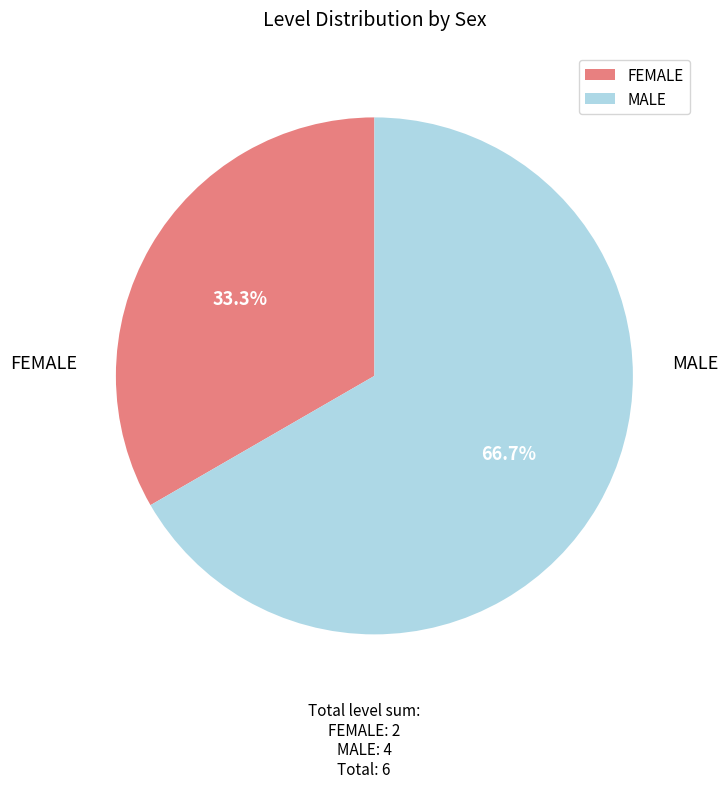

What is the ratio of the value at MALE to the value at FEMALE?

2.0